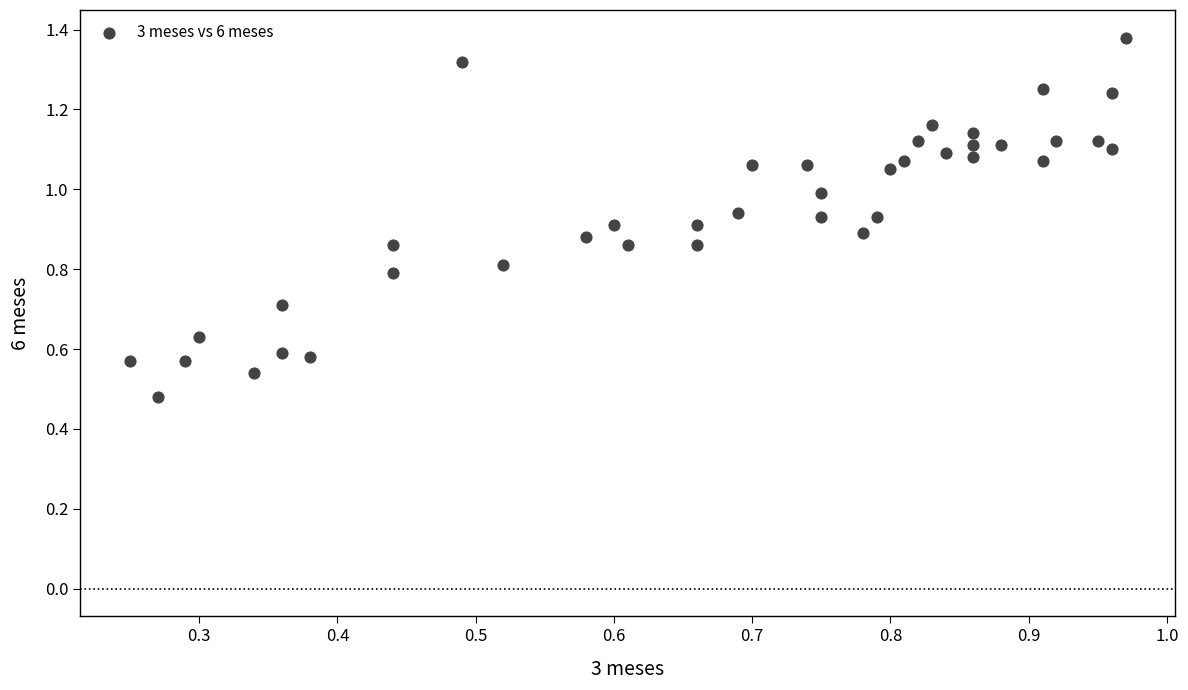

What is the range of X values (max minus min)?

0.7